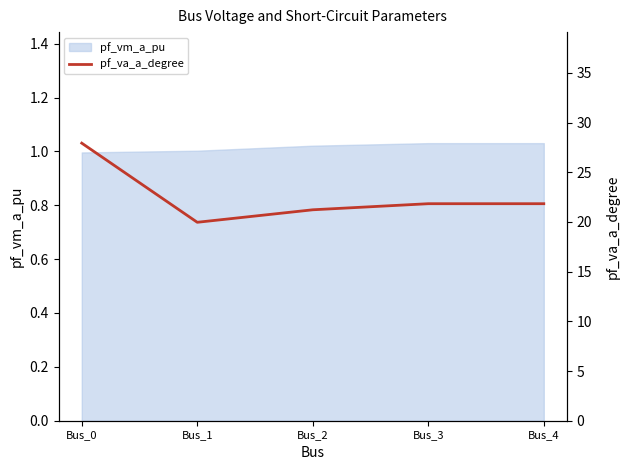

Which label corresponds to the largest value in the chart?

Bus_0